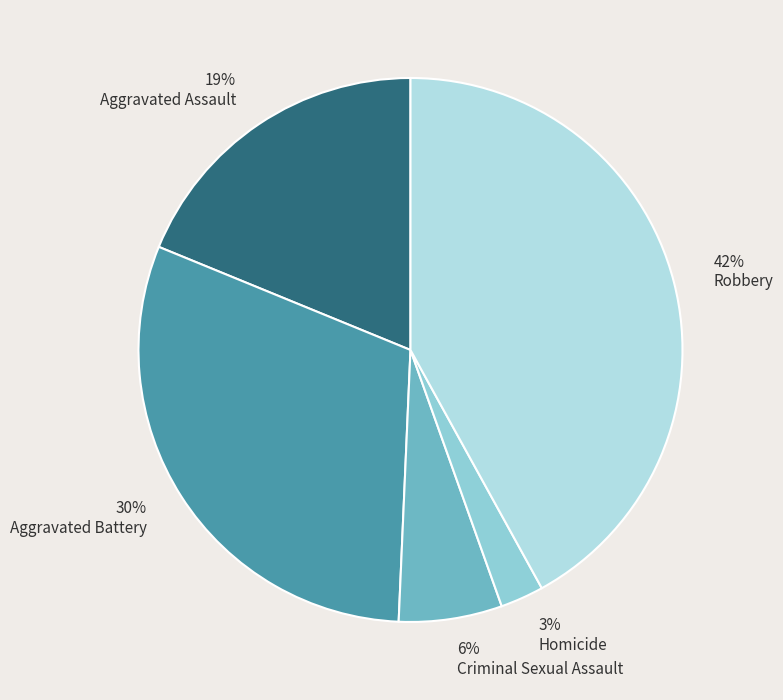

Count the number of slices in the pie.

5